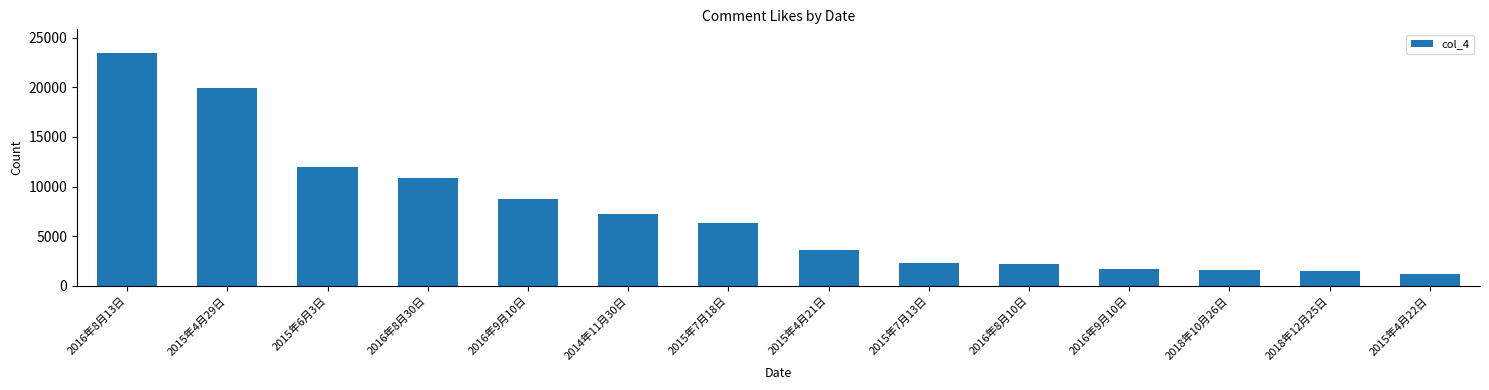

What is the difference between the maximum and minimum values?

22280